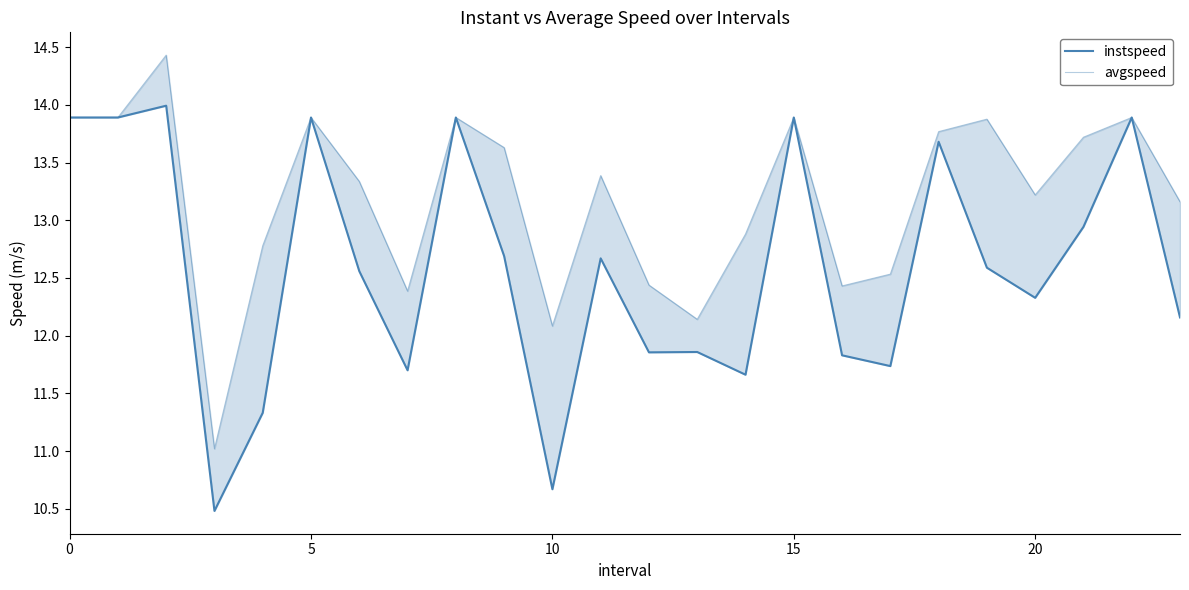

Between 10 and 6, which series saw the biggest shift?

instspeed